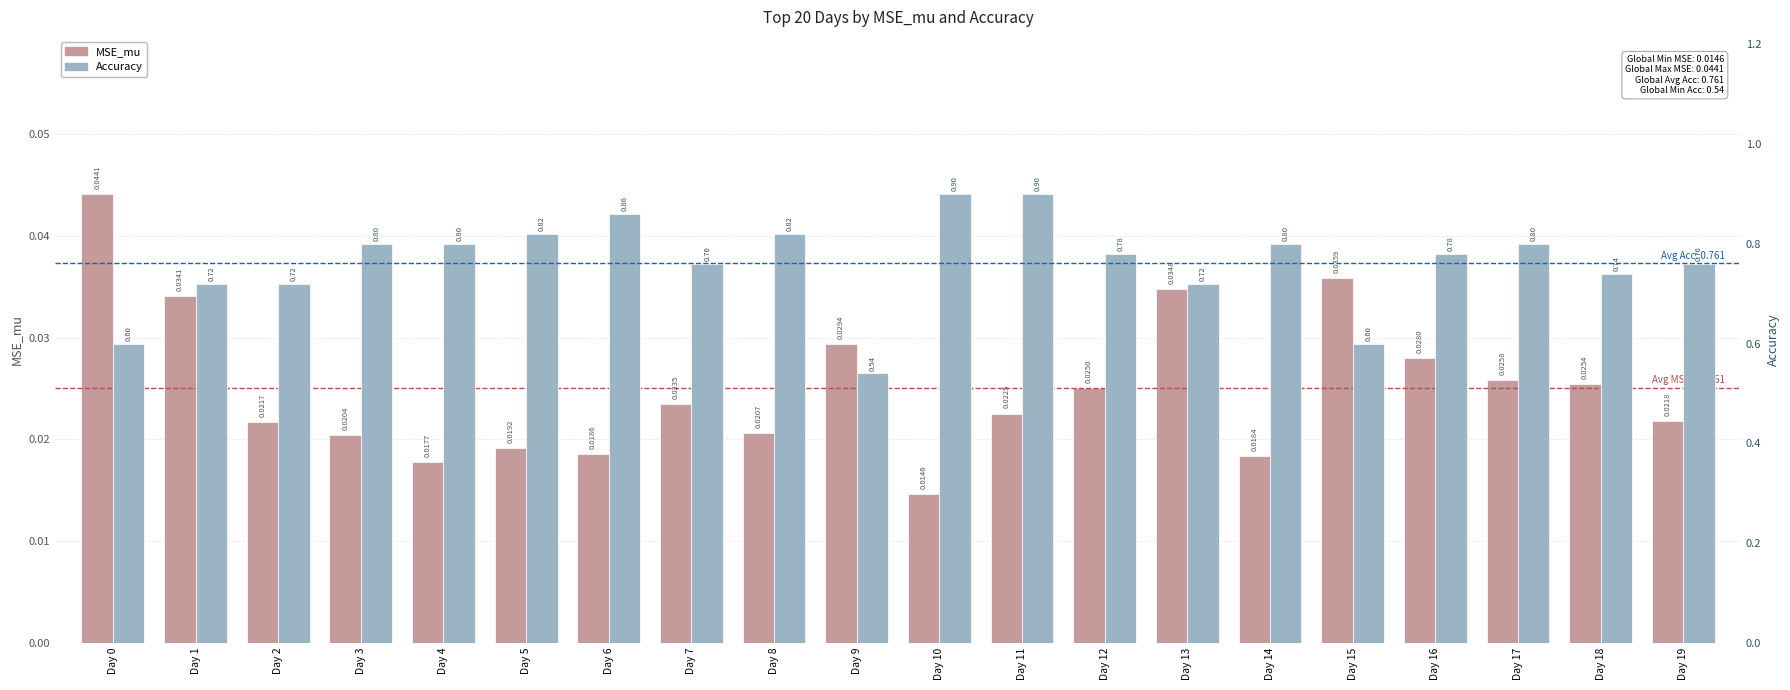

The Accuracy series shows 0.7 at Day 2. True or false?

True